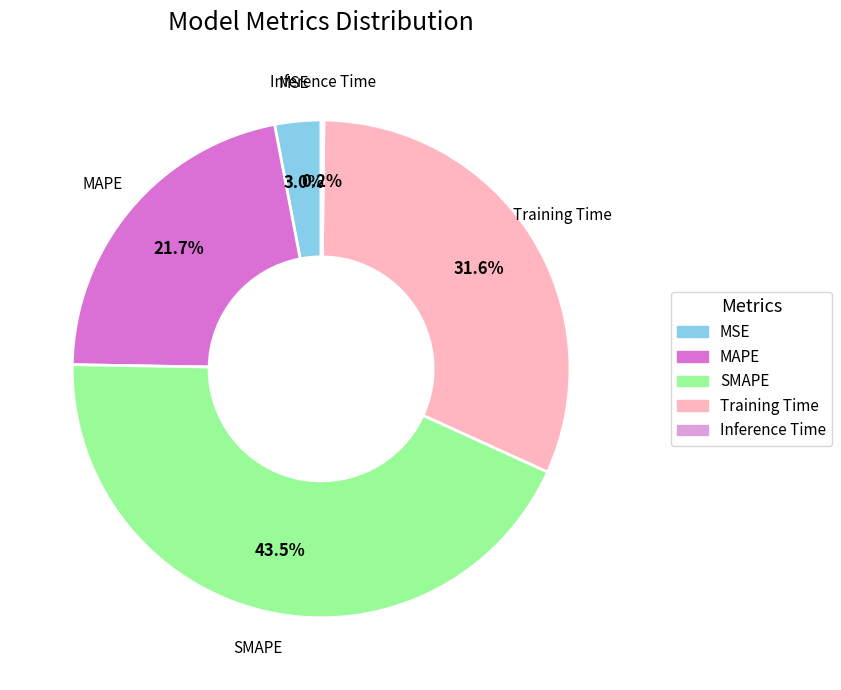

Does MAPE represent more than half of the total?

No